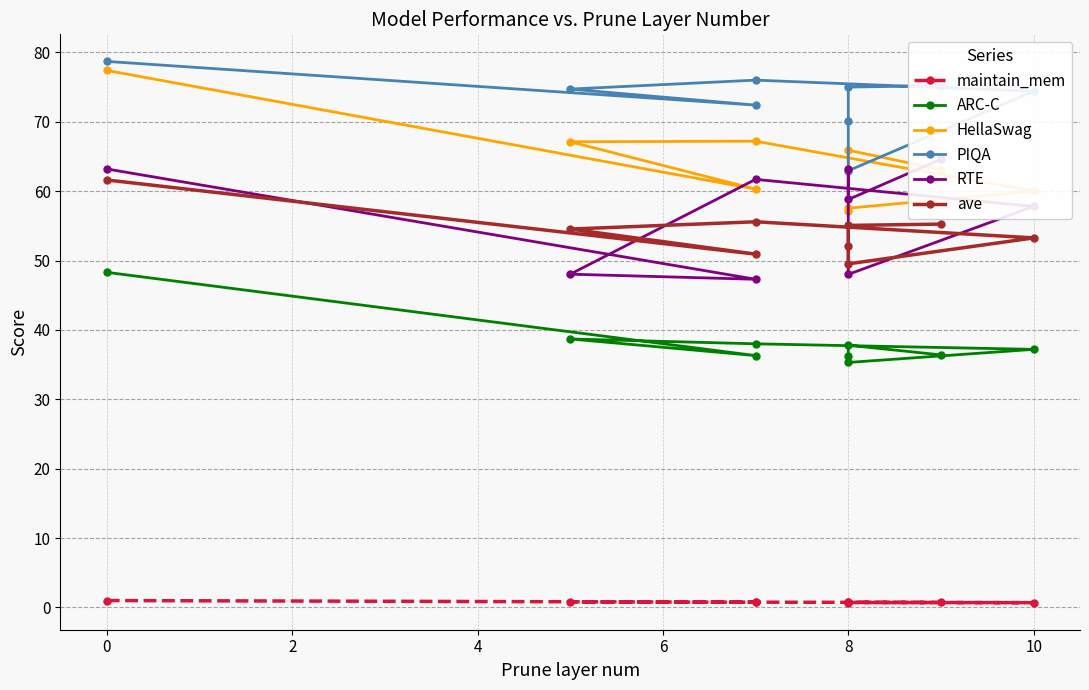

True or false: ave and HellaSwag intersect in this chart.

False